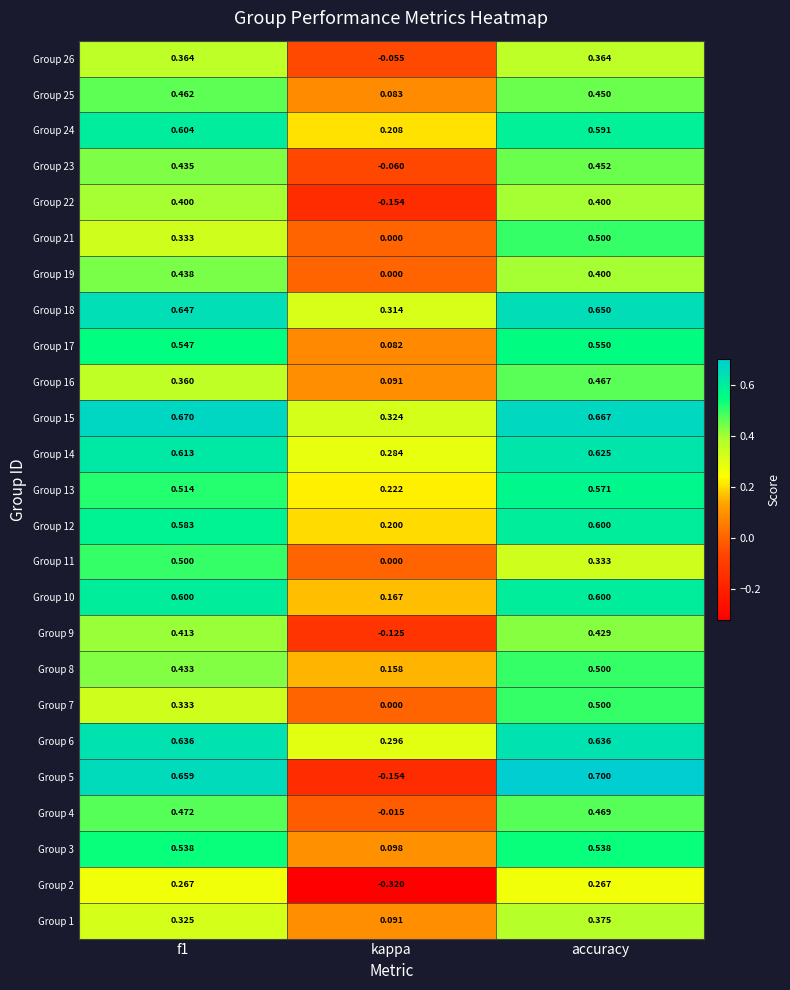

At which label does Group 11 reach its minimum?

kappa